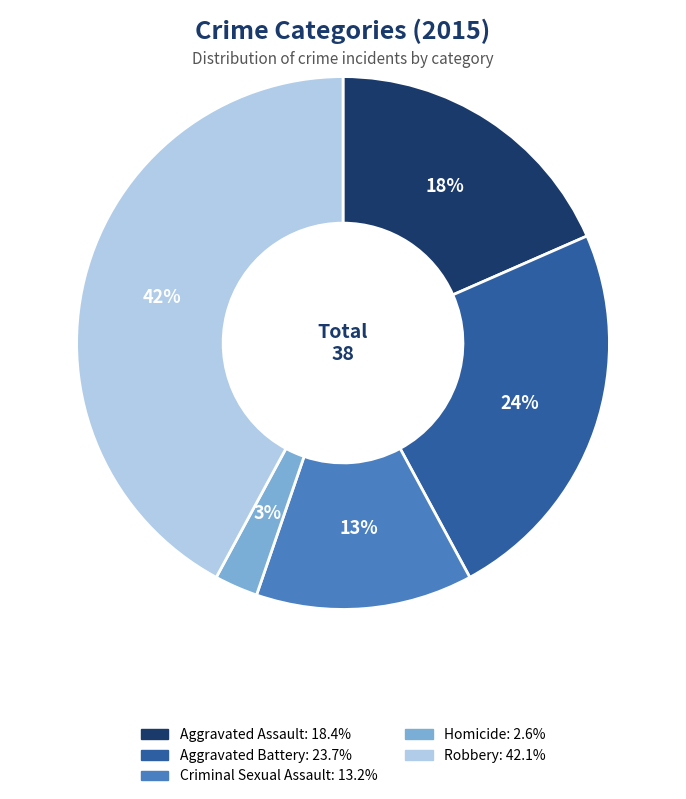

Is the sum of Homicide and Criminal Sexual Assault greater than half?

No